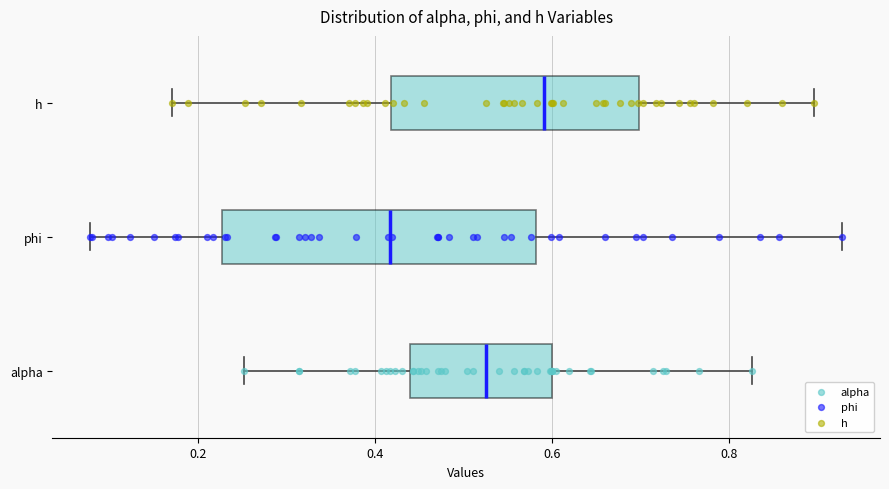

Reading bottom to top, transcribe this box plot: for each box, give where its median line is, the range the box spans, and where its two whiskers end, as read against the x-axis. The values are not printed on the chart, so give them approximately, as read against the axis.

alpha: median 0.52, box 0.44 to 0.60, whiskers 0.26 to 0.82
phi: median 0.42, box 0.22 to 0.58, whiskers 0.08 to 0.92
h: median 0.60, box 0.42 to 0.70, whiskers 0.18 to 0.90